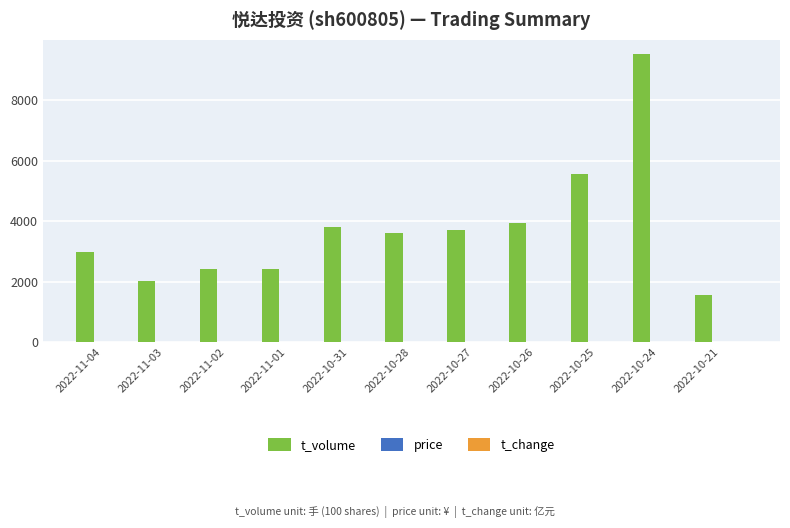

At which category is the sum across all series the highest?

2022-10-24